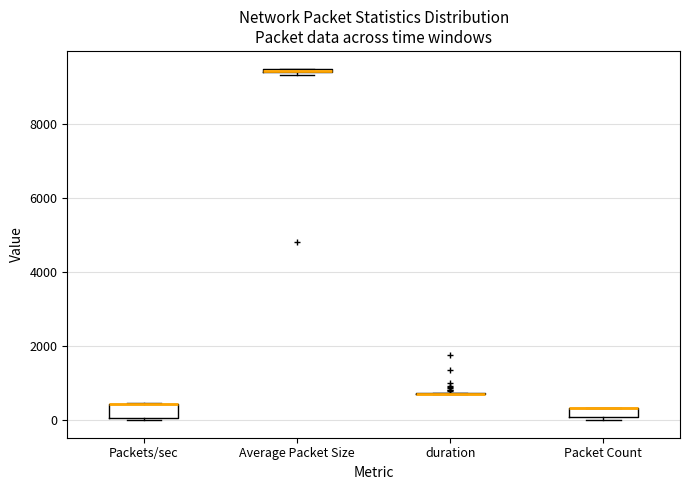

Where is the lower edge of the box for Packets/sec on the y-axis? The values are not printed on the chart, so give them approximately, as read against the axis.

0